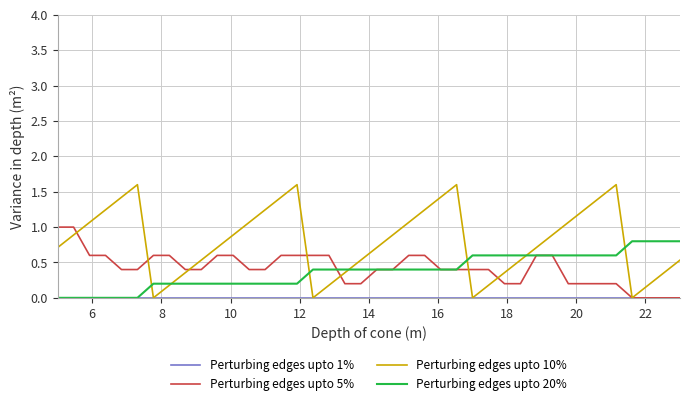

Which series has the largest range (max minus min)?

Perturbing edges upto 10%